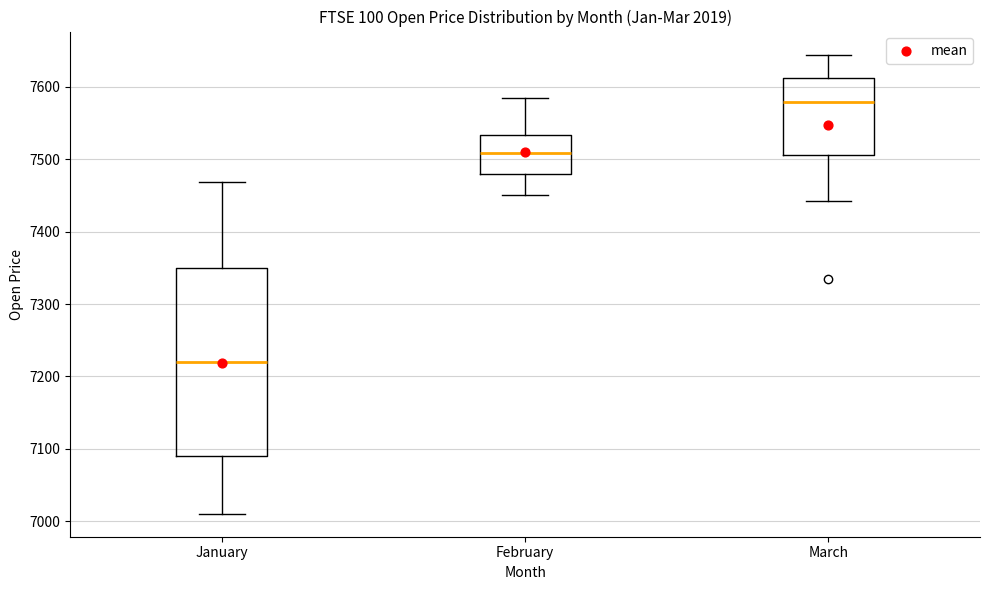

Which box's median line is the lowest?

January